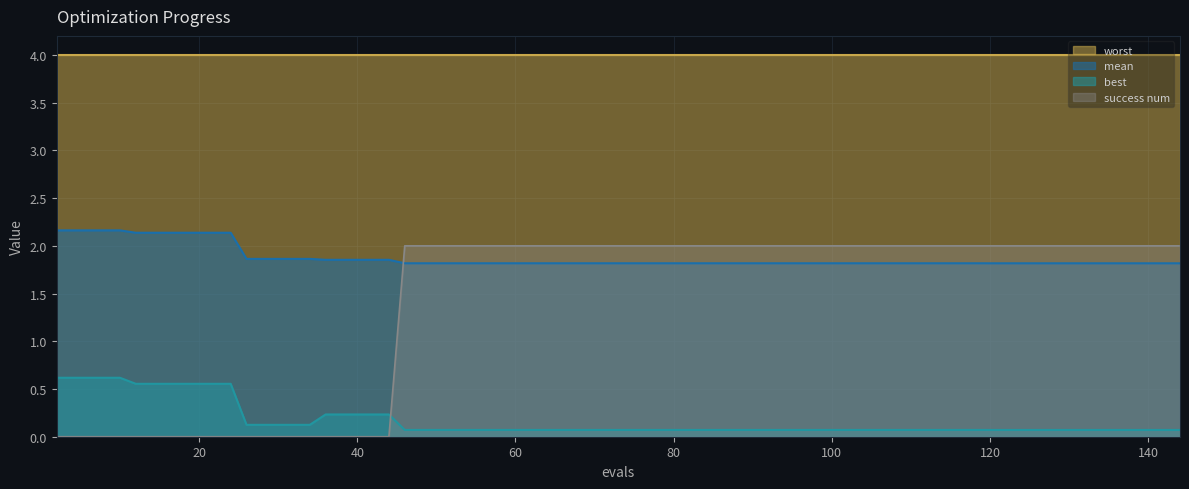

Which series has the widest spread of values?

success num